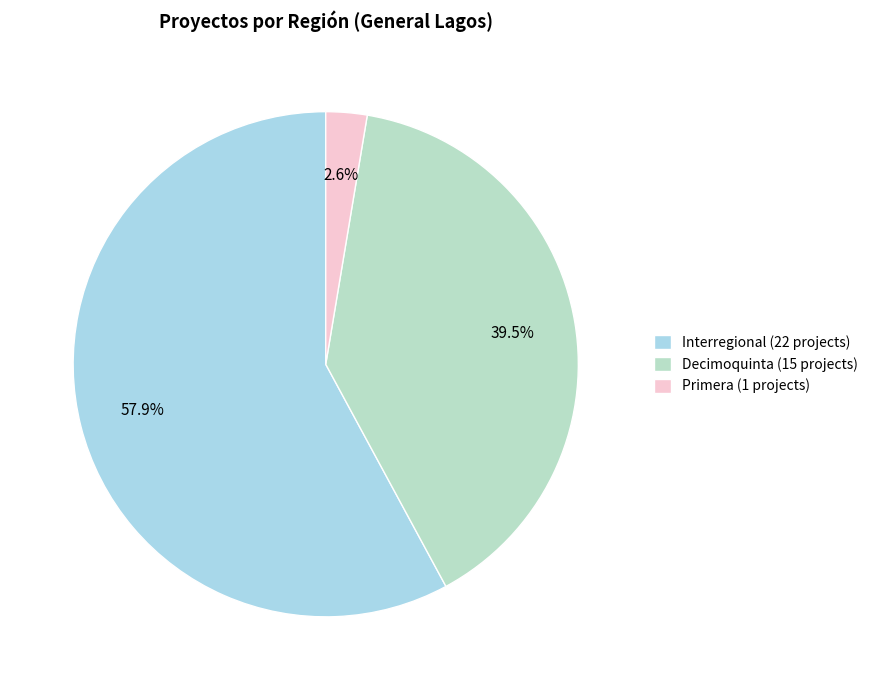

To the nearest percent, what is the difference between the Decimoquinta and Primera slice percentages?

37%